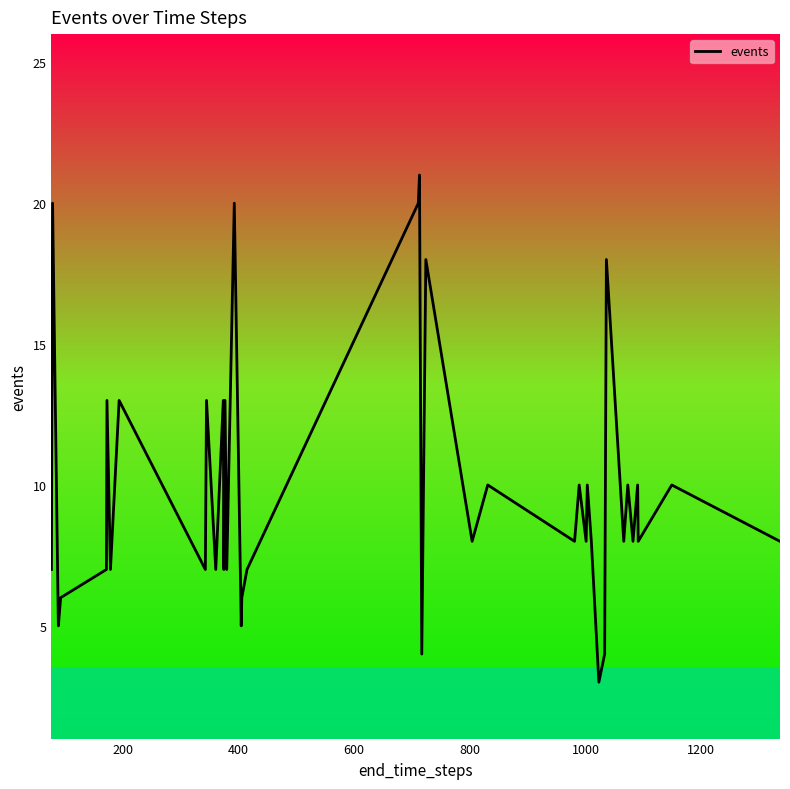

What is the difference between the maximum and minimum values?

18